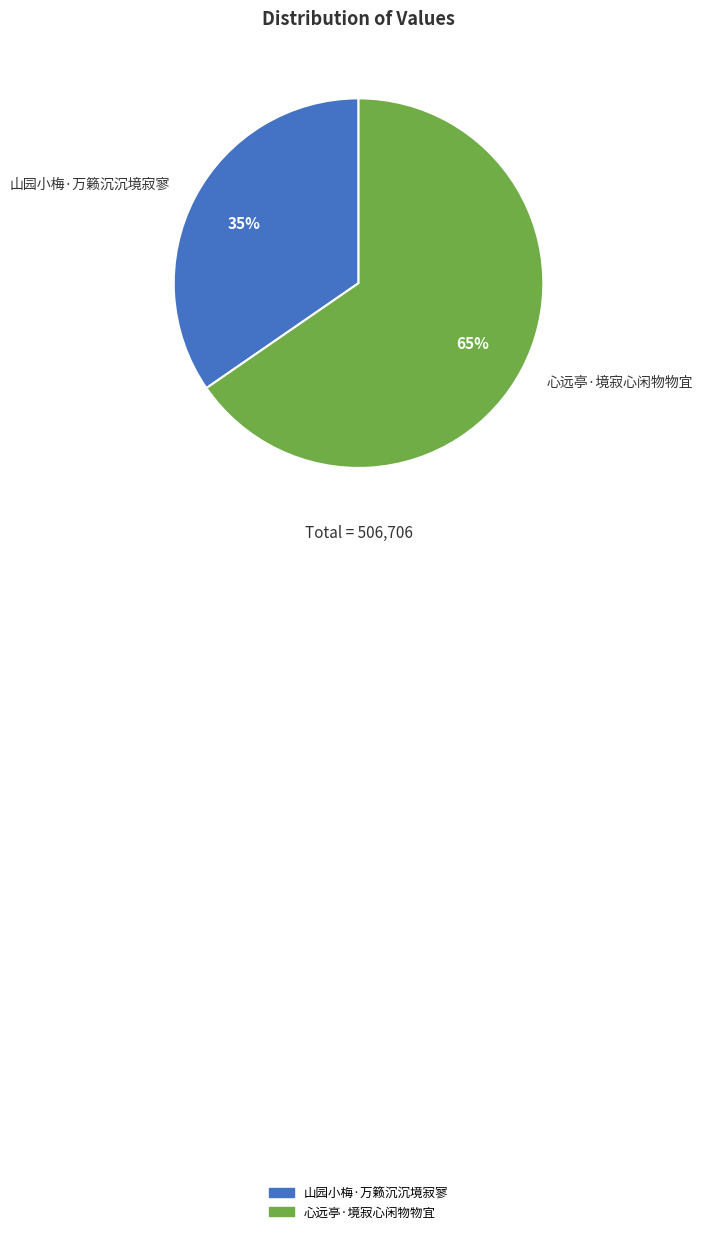

True or false: 山园小梅·万籁沉沉境寂寥 accounts for 42% of the total.

False